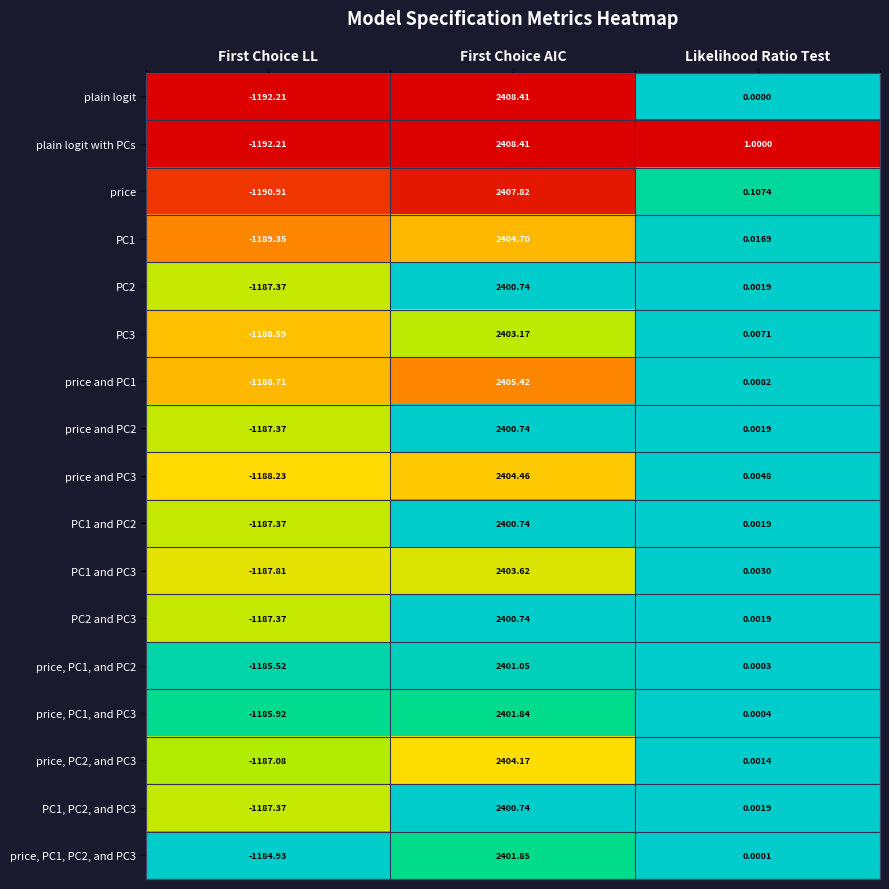

Where does the PC1, PC2, and PC3 series first go above 0?

First Choice AIC